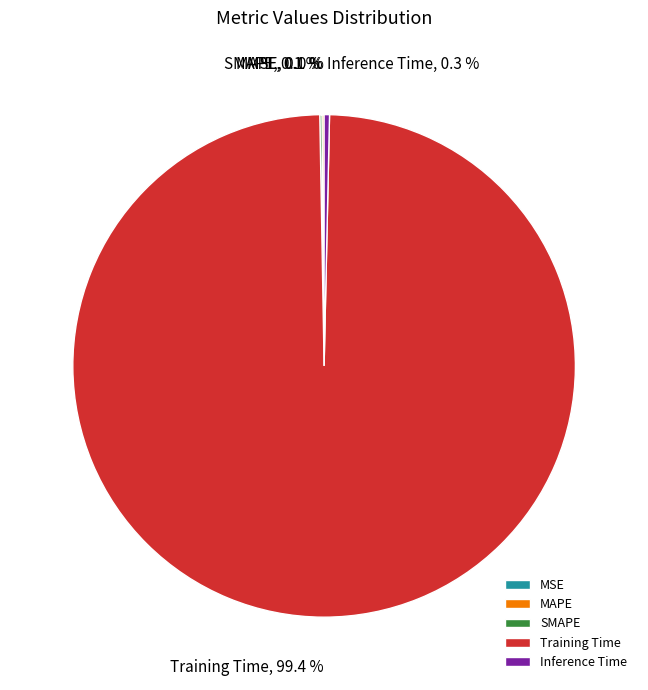

What is the largest slice in the pie chart?

Training Time